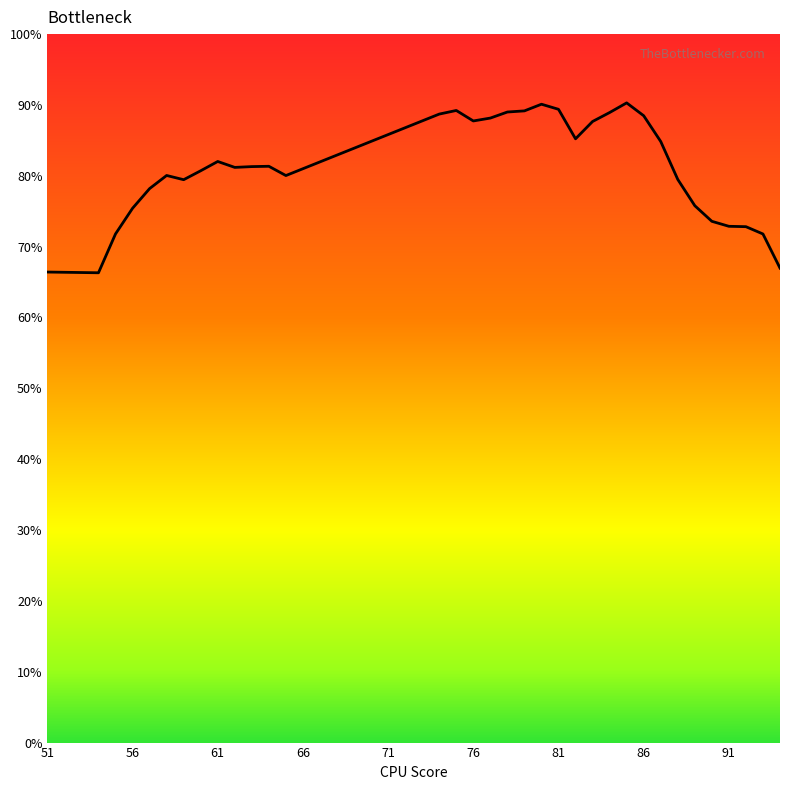

What is the difference between the maximum and minimum values?

24.0